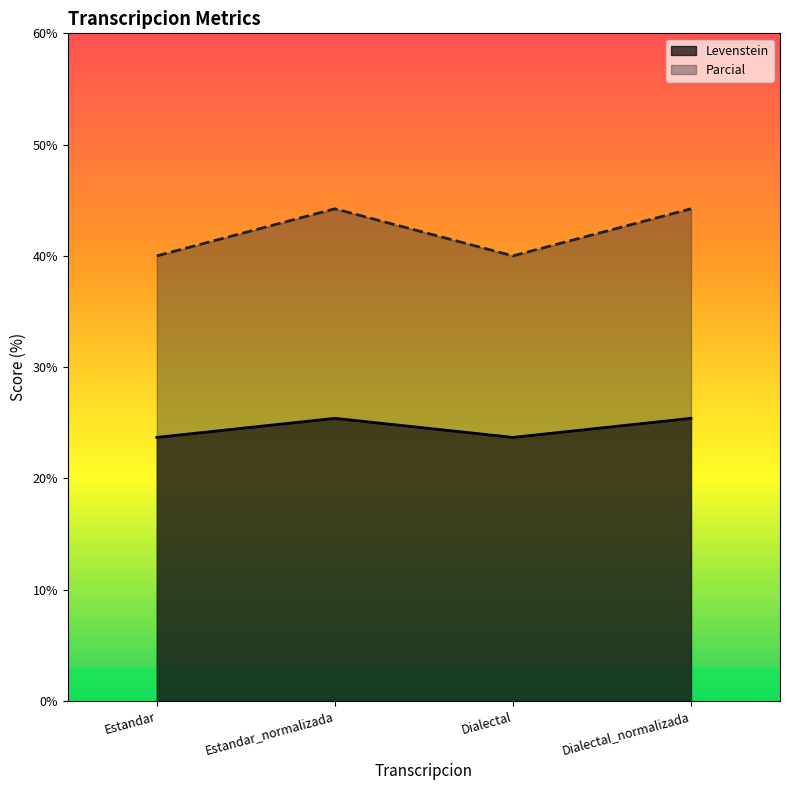

True or false: Levenstein and Parcial intersect in this chart.

False